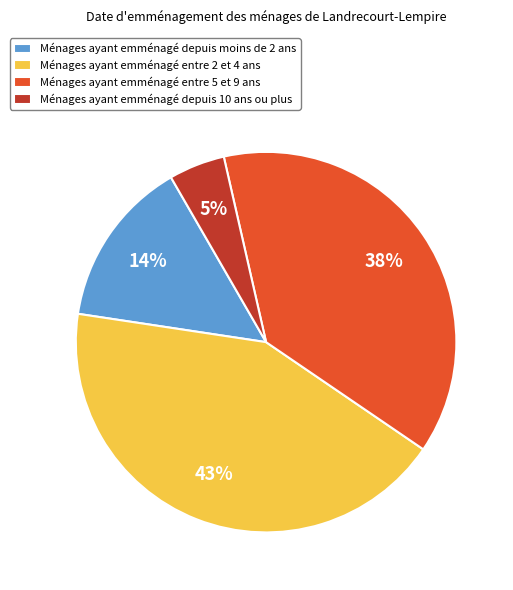

To the nearest percent, what portion does Ménages ayant emménagé depuis moins de 2 ans represent?

14%